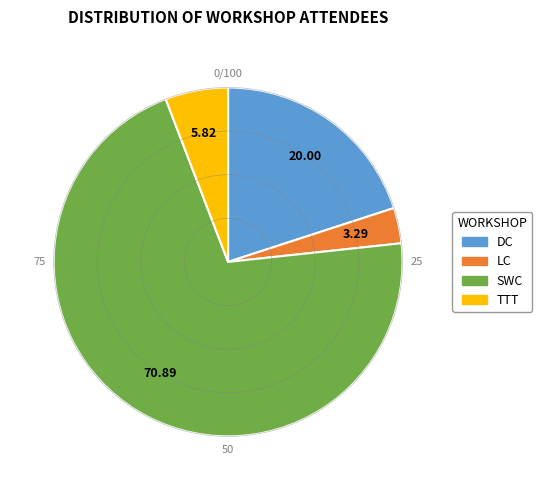

Rank the categories by value from highest to lowest.

SWC, DC, TTT, LC